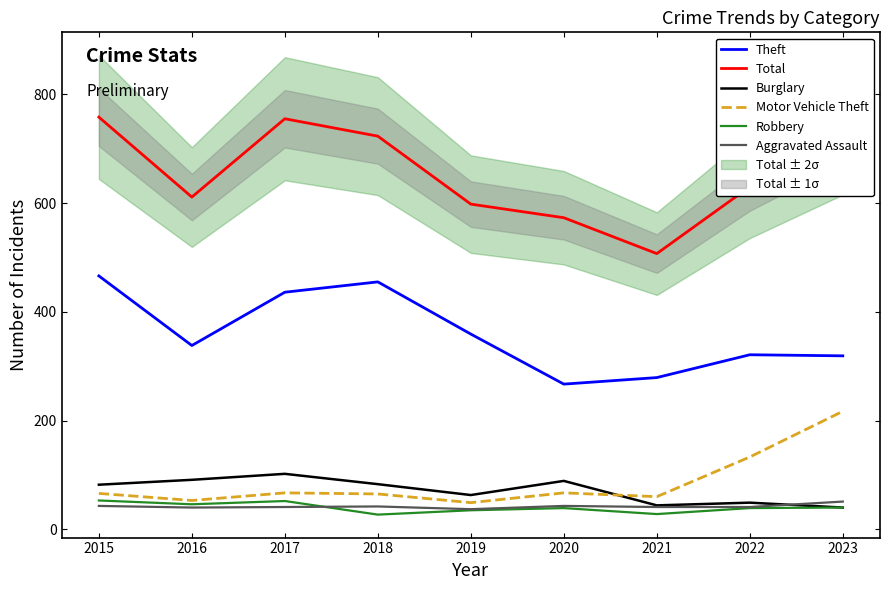

The value of Robbery at 2023 is 8. True or false?

False